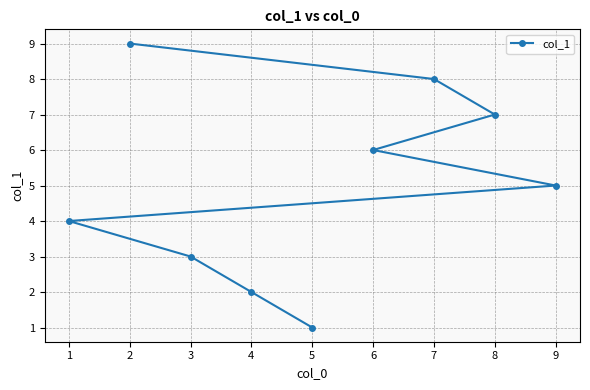

How many data points are above 5?

4